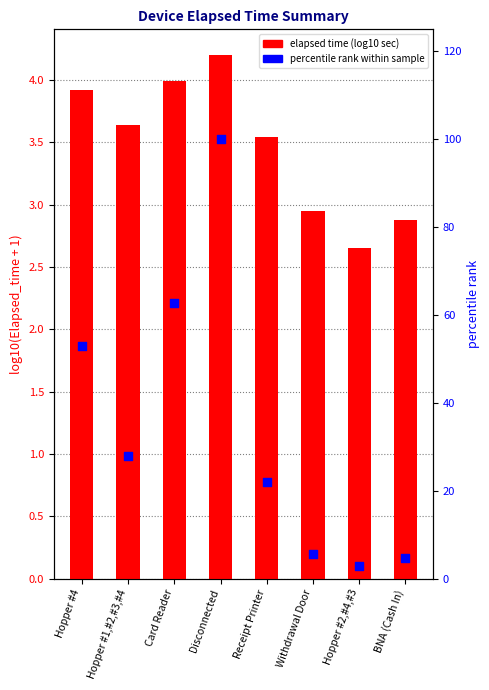

At how many categories does at least one series exceed 44?

3